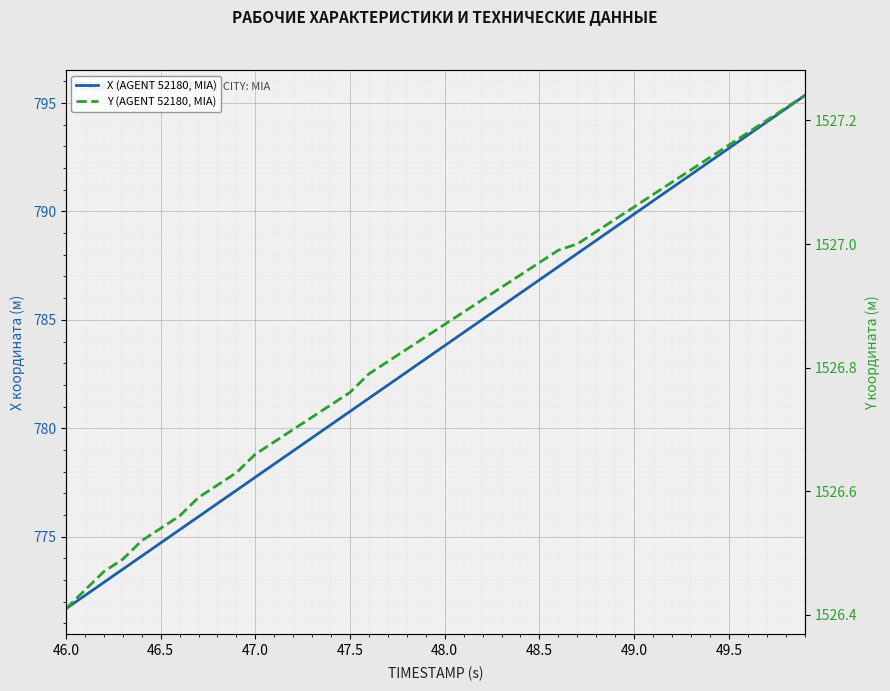

True or false: Y (AGENT 52180, MIA) and X (AGENT 52180, MIA) cross at least once.

False